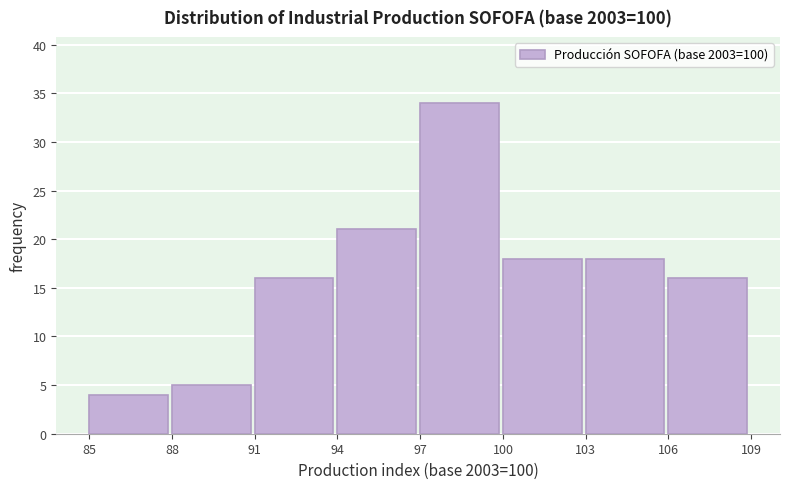

Reading left to right, list every bar in this chart as the range it spans on the x-axis followed by its height. The values are not printed on the chart, so give them approximately, as read against the axis.

85 to 88: 4
88 to 91: 5
91 to 94: 16
94 to 97: 21
97 to 100: 34
100 to 103: 18
103 to 106: 18
106 to 109: 16